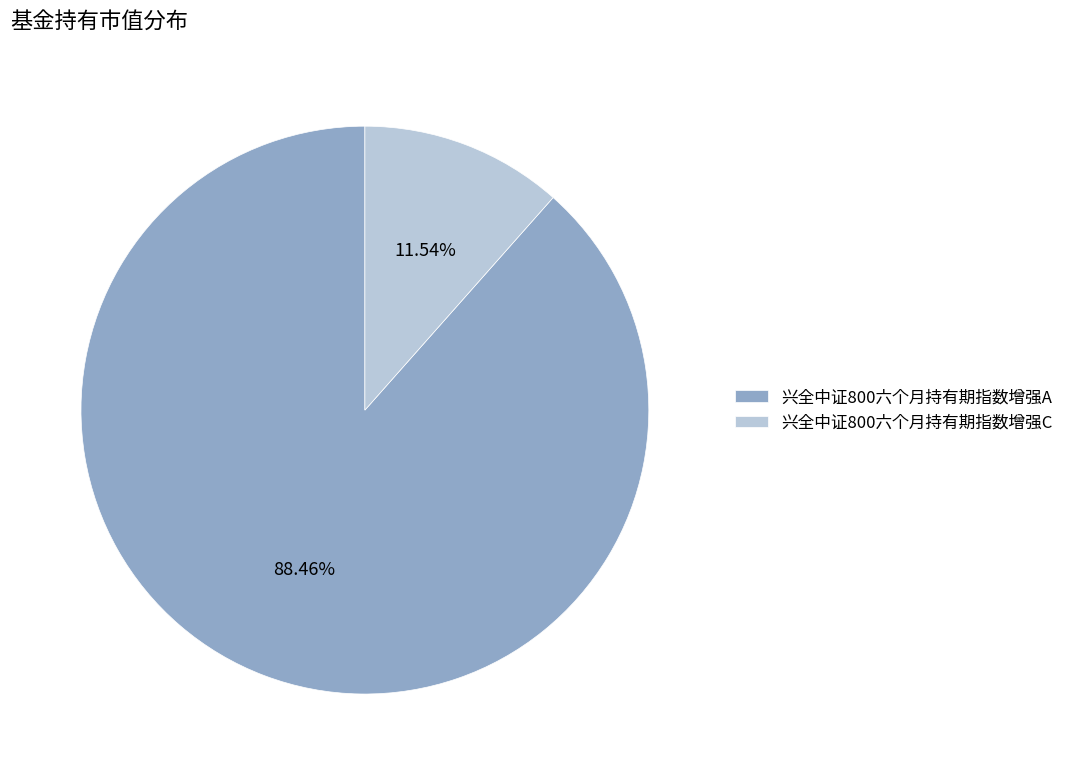

How many slices are in this pie chart?

2